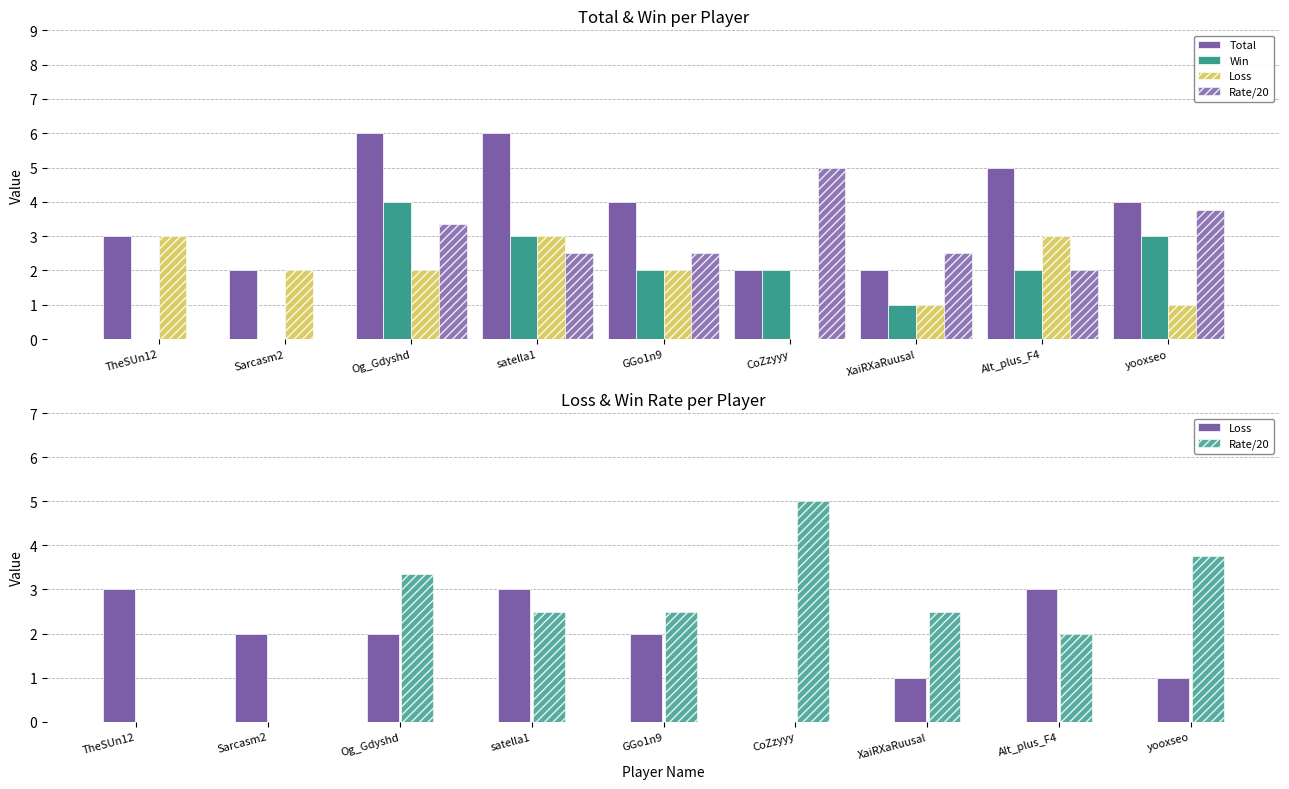

What are all the series names shown in the legend?

Total, Win, Loss, Rate/20